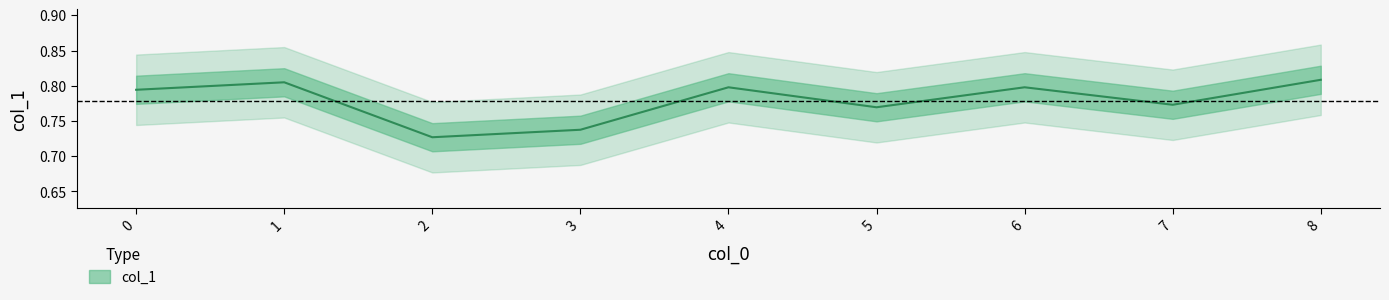

At which category does the data reach its first local peak?

1